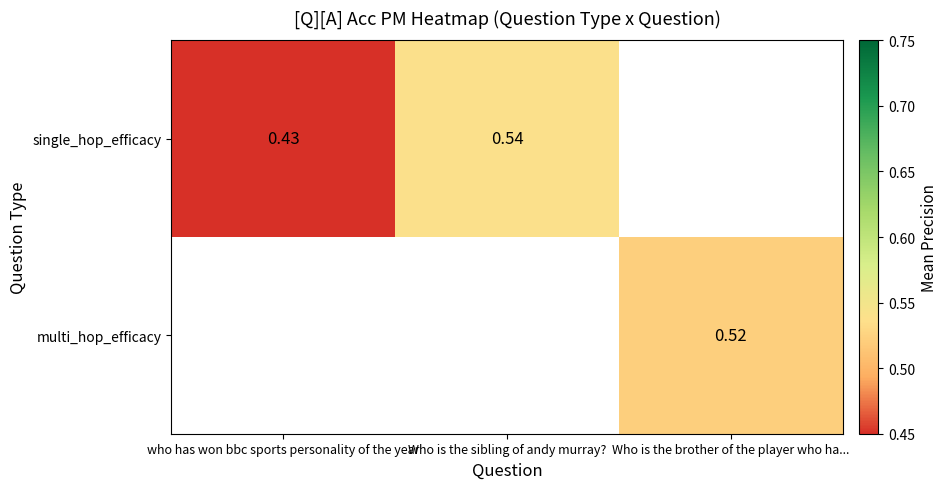

Is the value of single_hop_efficacy at who has won bbc sports personality of the year greater than the value of multi_hop_efficacy at Who is the brother of the player who ha...?

No